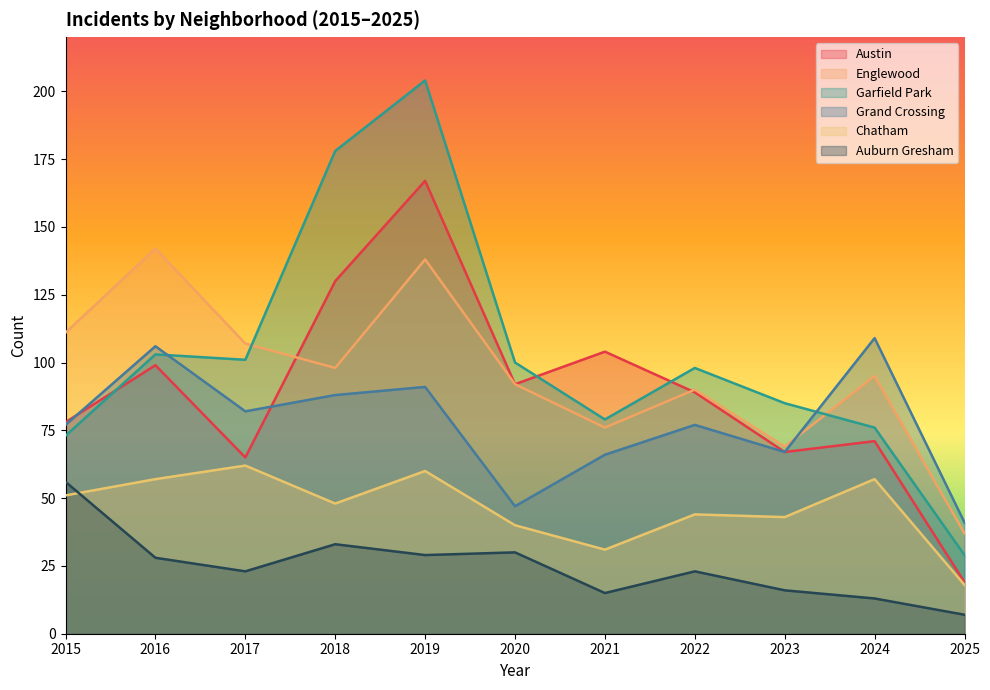

At which label does Auburn Gresham reach its minimum?

2025